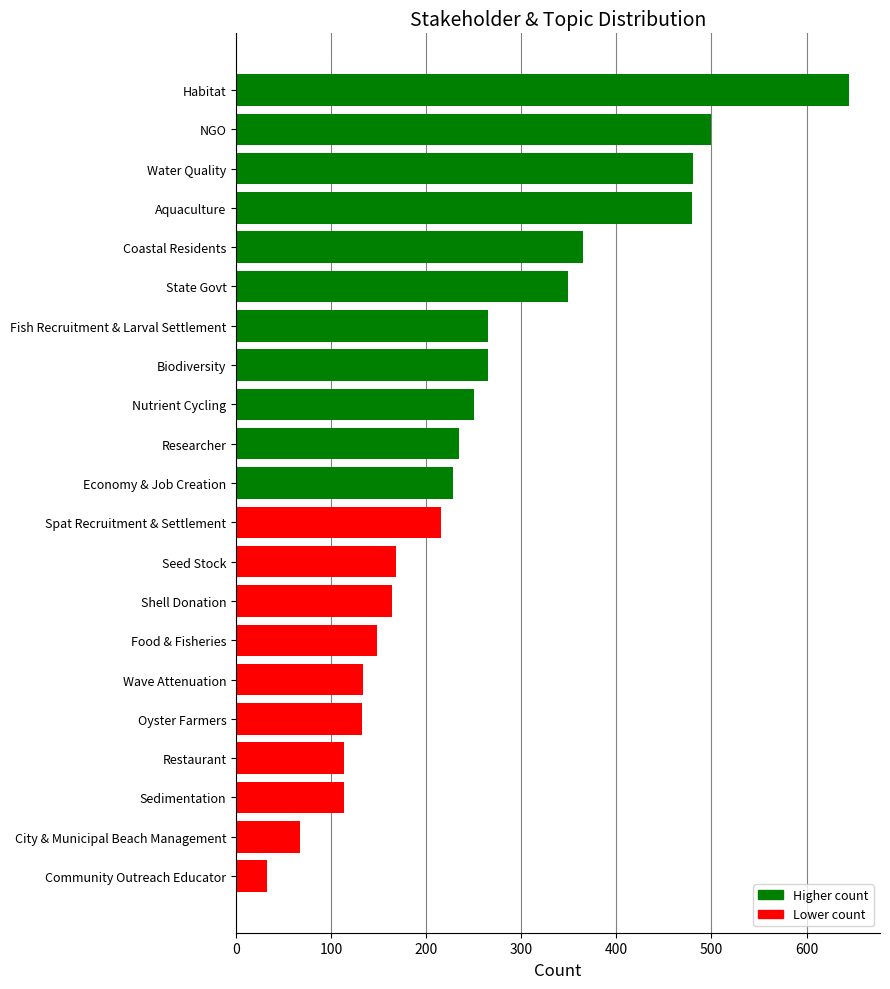

True or false: the data shows 479 at Aquaculture.

True